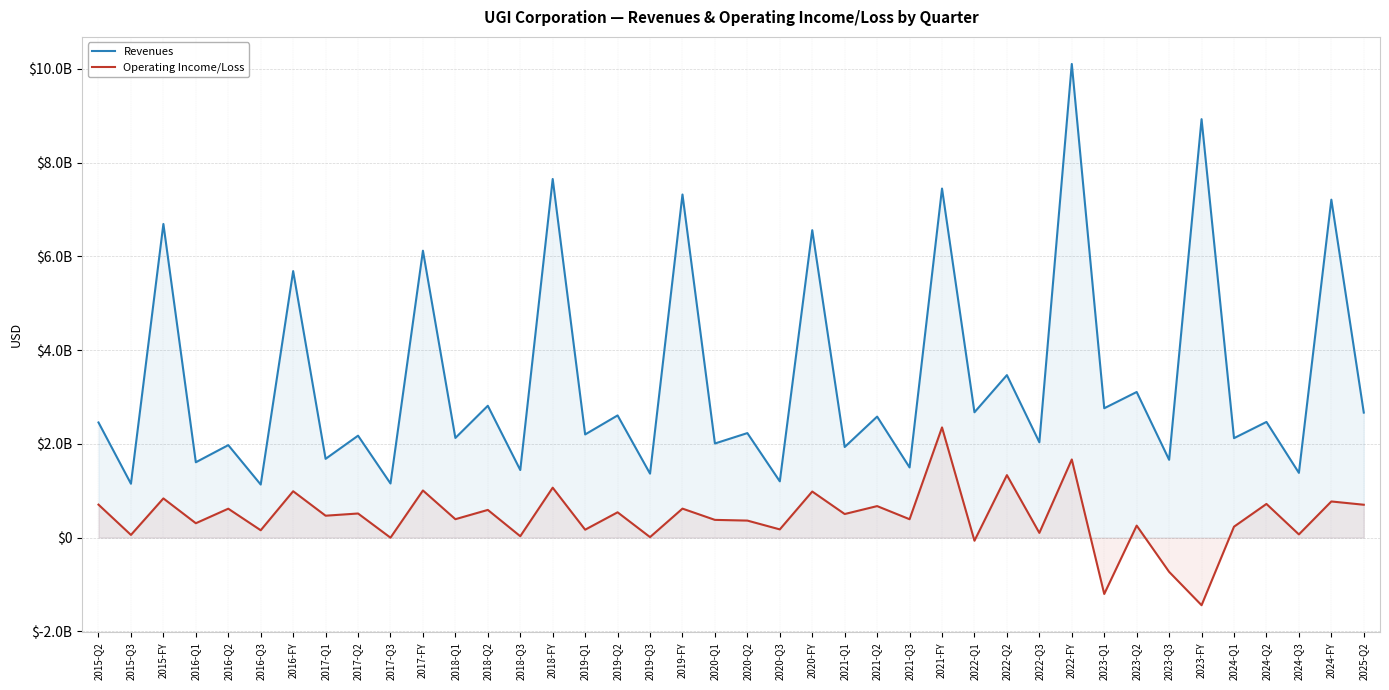

What is the spread (max minus min) of values at 2024-Q1?

1889000000